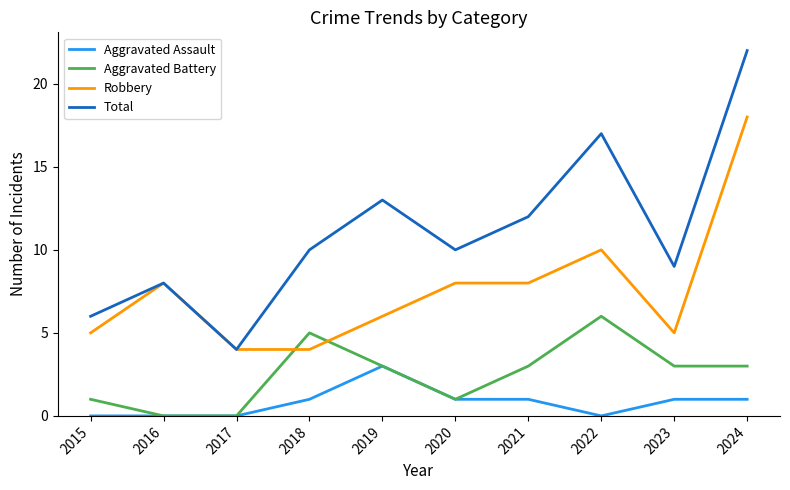

True or false: Total and Aggravated Assault cross at least once.

False